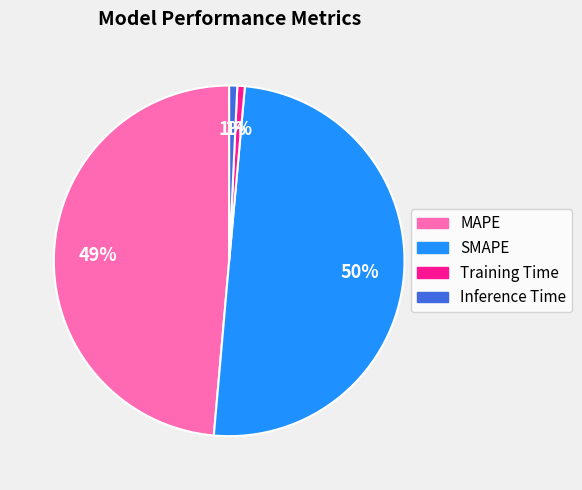

Is the sum of MAPE and SMAPE greater than half?

Yes